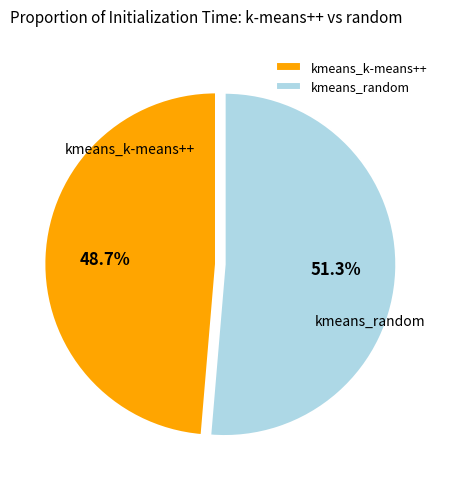

Which category has the biggest portion of the pie?

kmeans_random